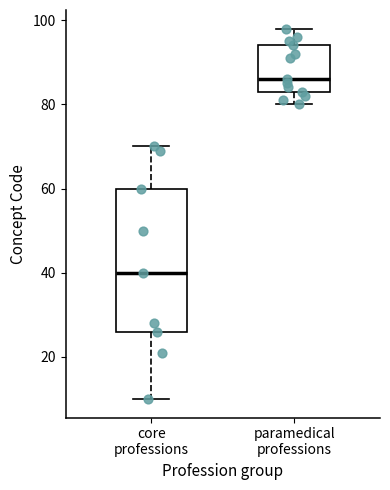

Reading left to right, read every box against the y-axis: the position of its median line, the range the box covers, and the ends of its whiskers. The values are not printed on the chart, so give them approximately, as read against the axis.

core professions: median 40, box 26 to 60, whiskers 10 to 70
paramedical professions: median 86, box 84 to 94, whiskers 80 to 98